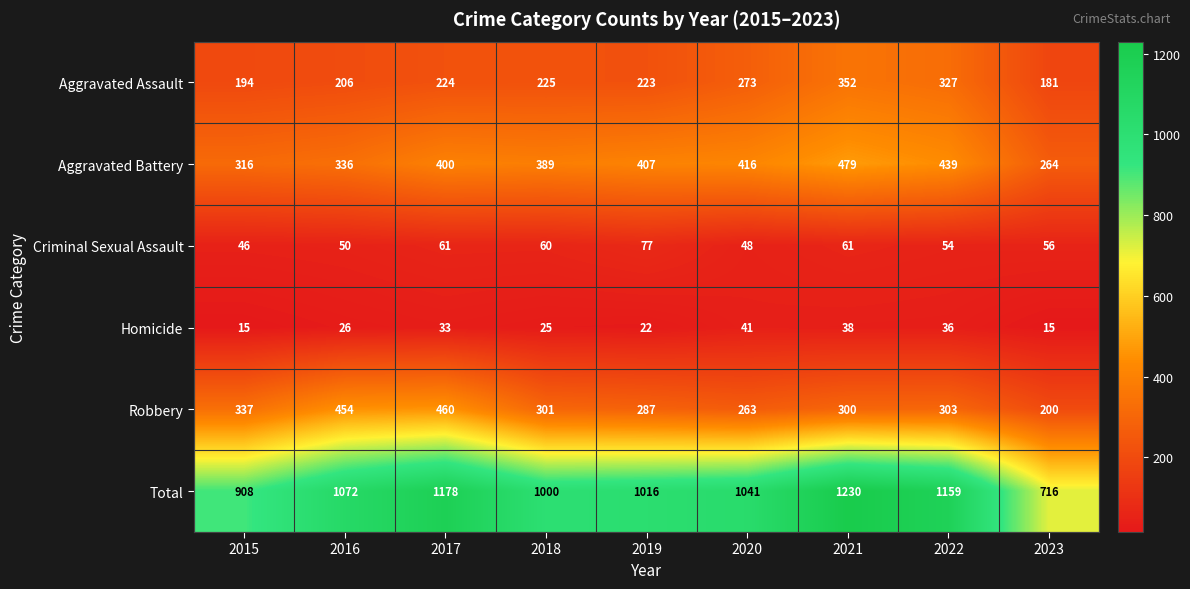

At how many categories does at least one series exceed 487?

9